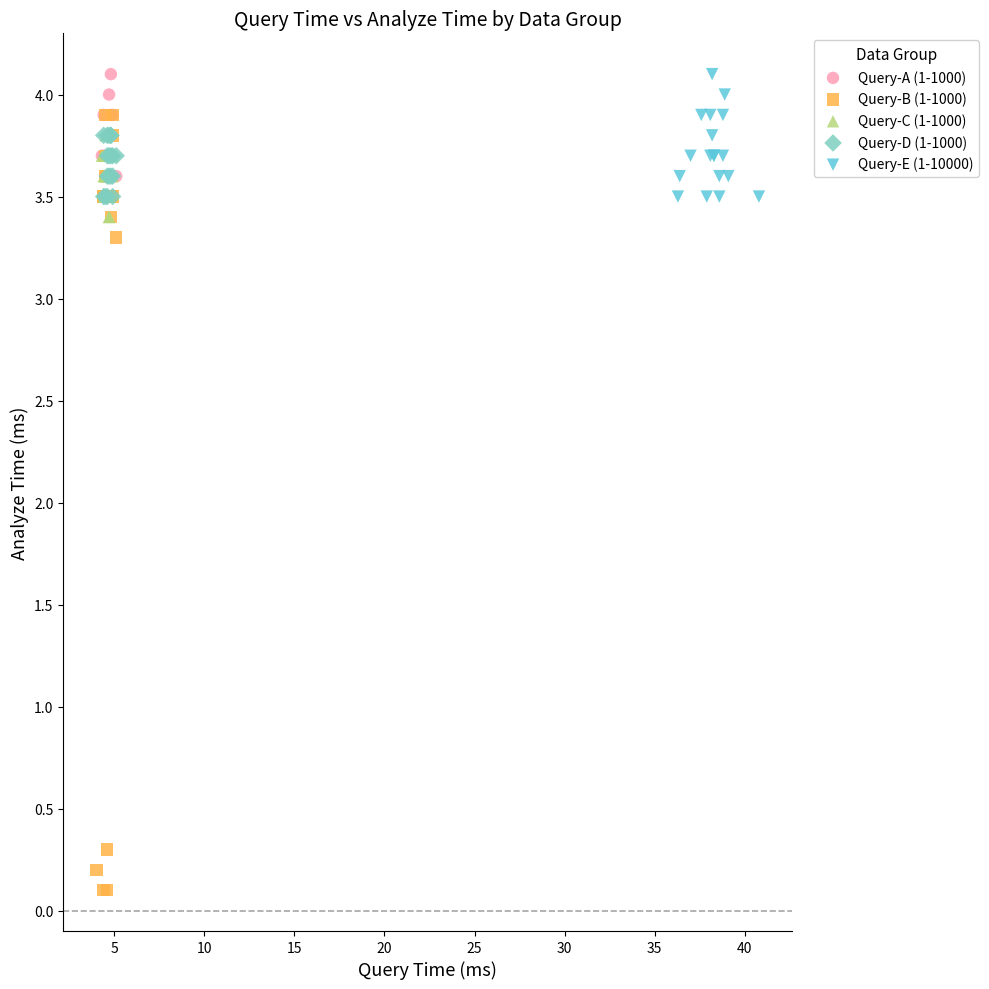

Which series contains the lowest Y value?

Query-B (1-1000)